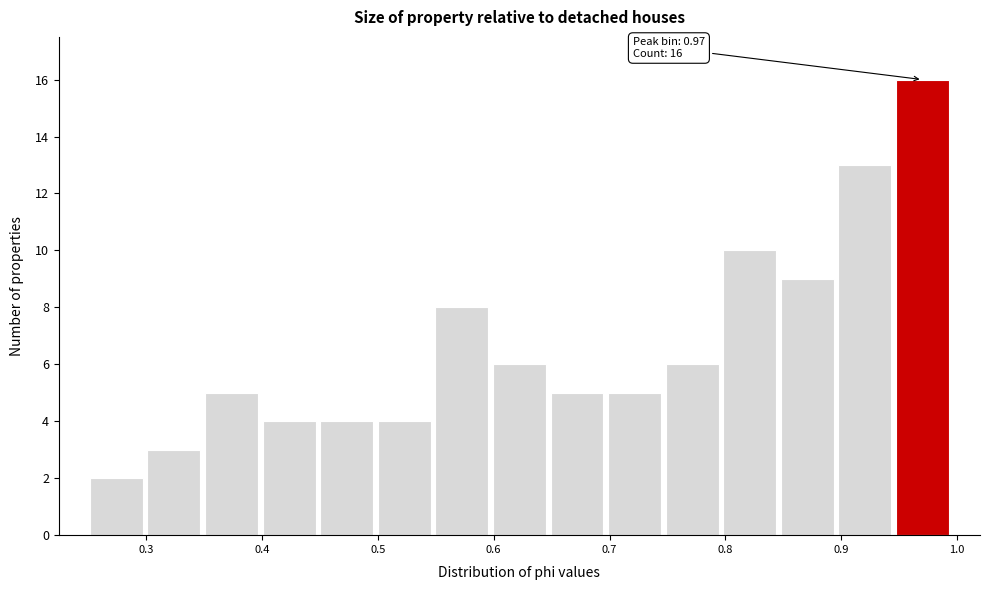

Which range on the x-axis has the tallest bar?

0.95 to 1.00